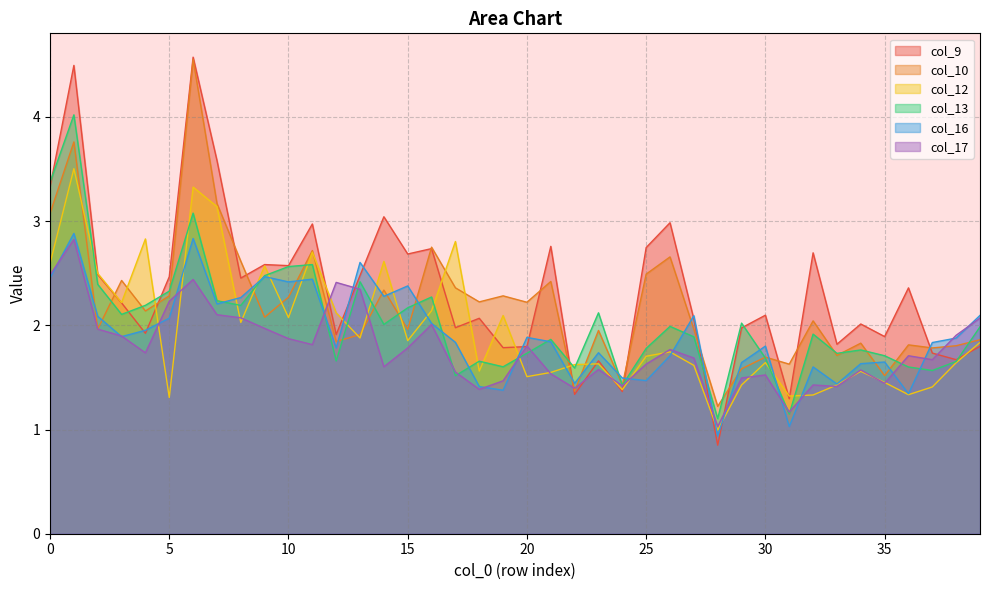

At which label is col_16 closest to 1?

31